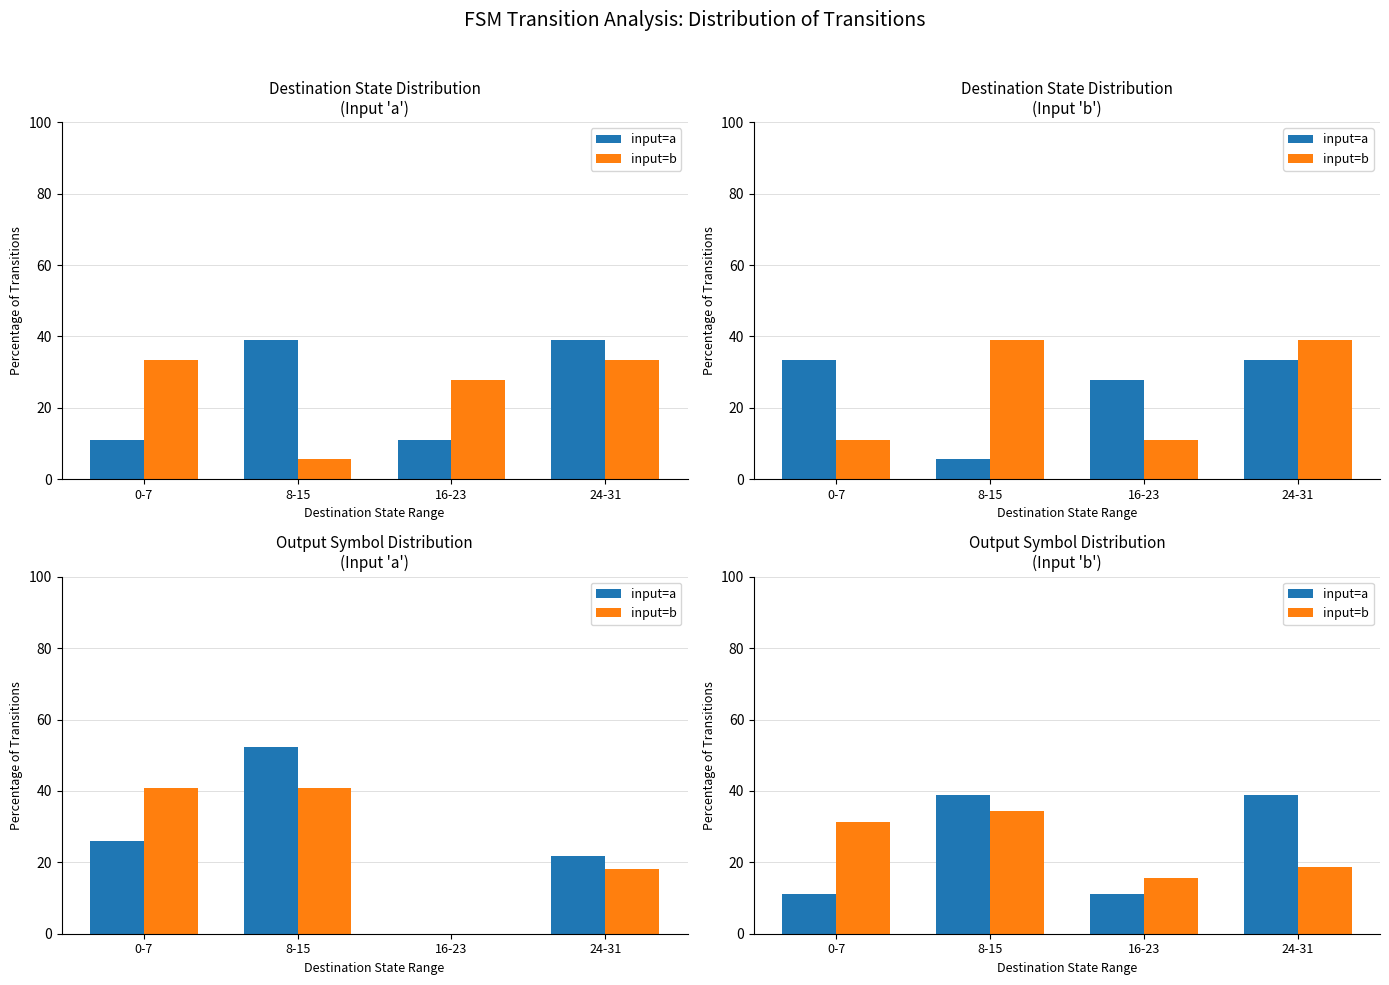

At how many categories does at least one series exceed 31?

3